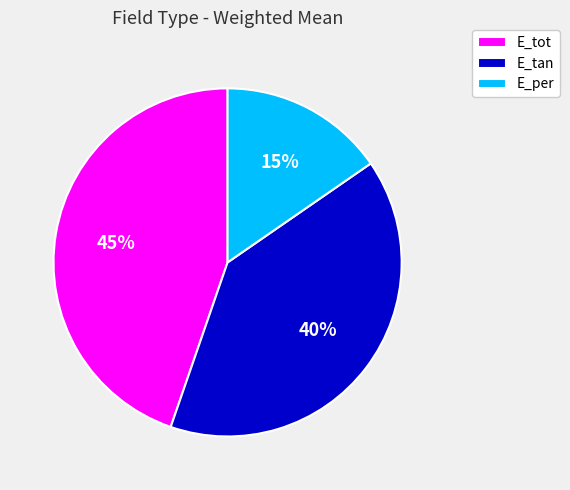

Rank the categories by value from lowest to highest.

E_per, E_tan, E_tot